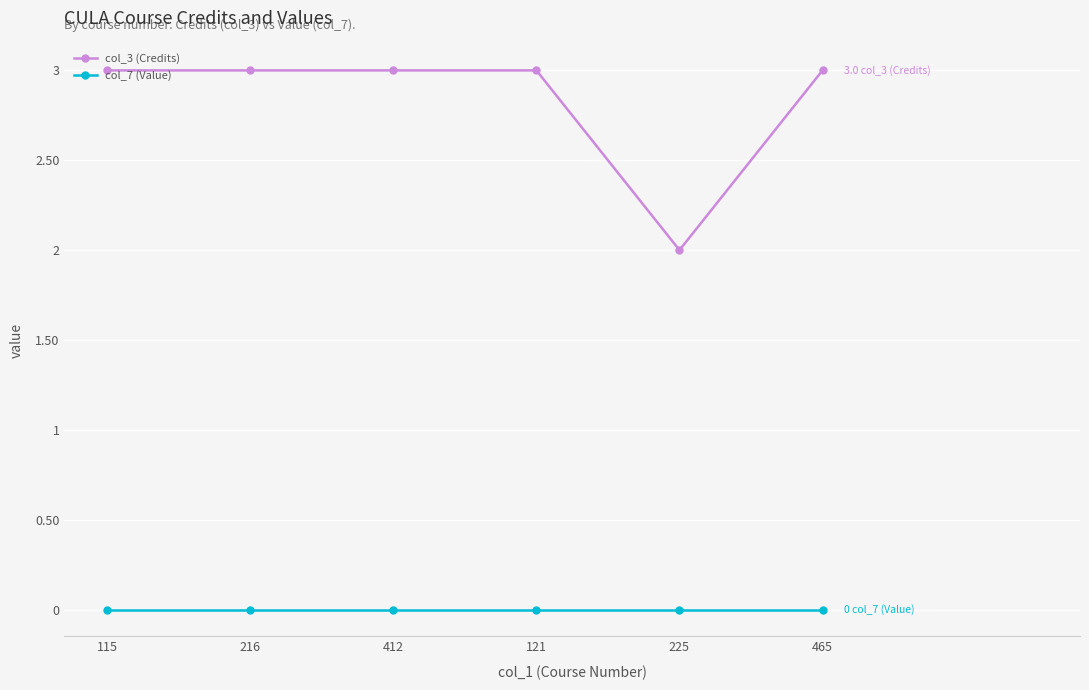

Which category has the lowest value in the col_3 (Credits) series?

225